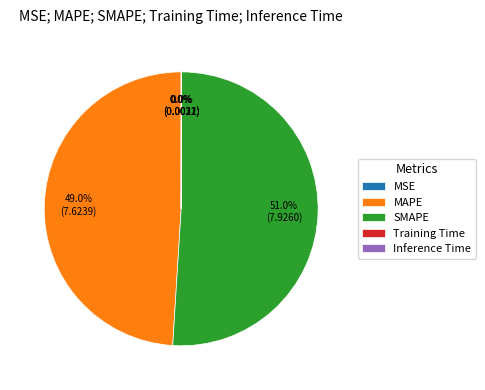

Is there a majority slice in this chart?

Yes